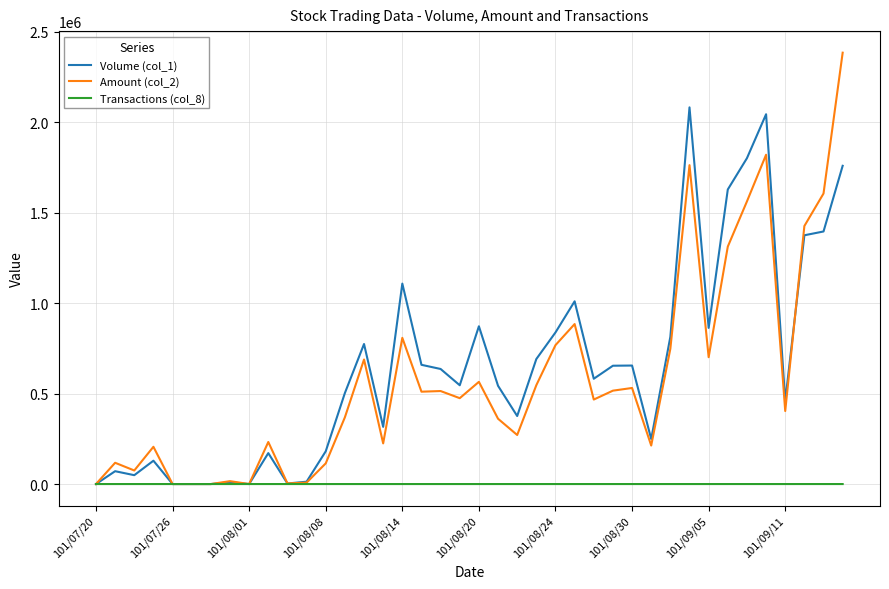

What is the difference between the maximum and minimum values in the Amount (col_2) series?

2384240